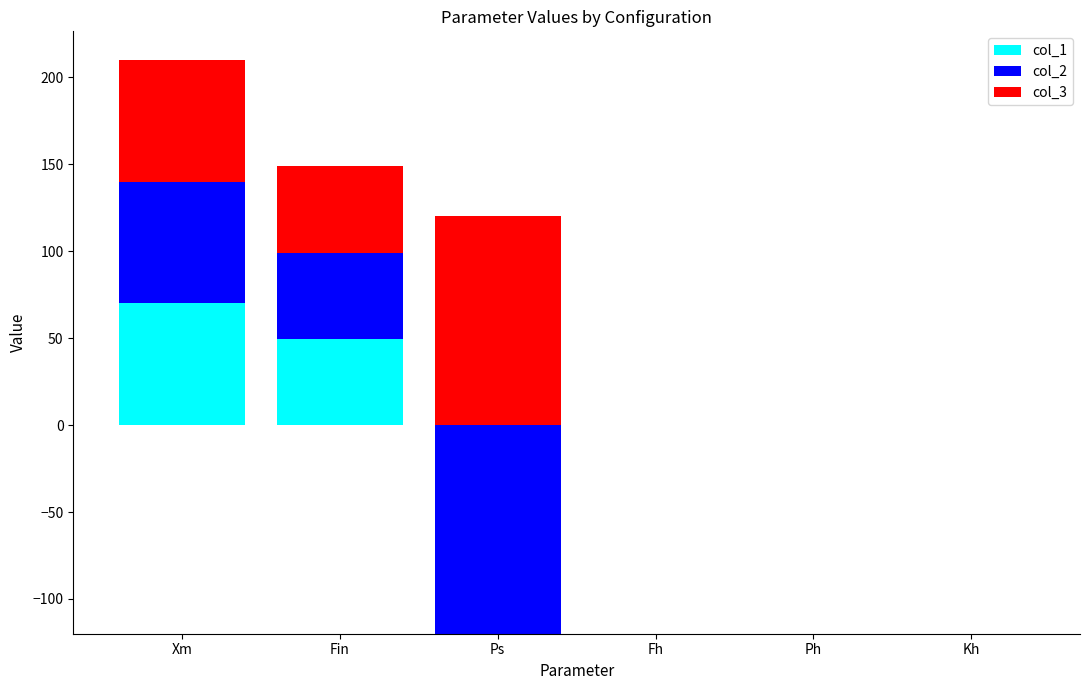

What is the difference between the col_2 values at Ps and Xm?

70.0